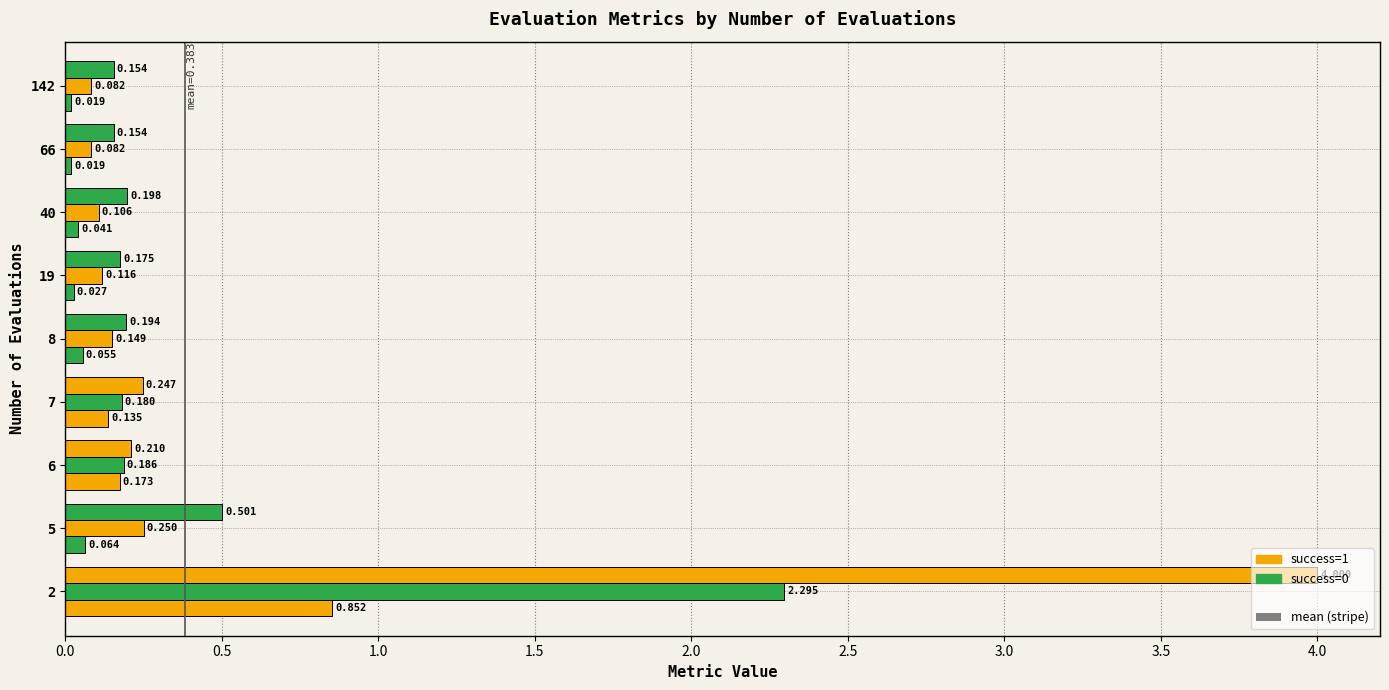

How many distinct data groups are displayed?

3